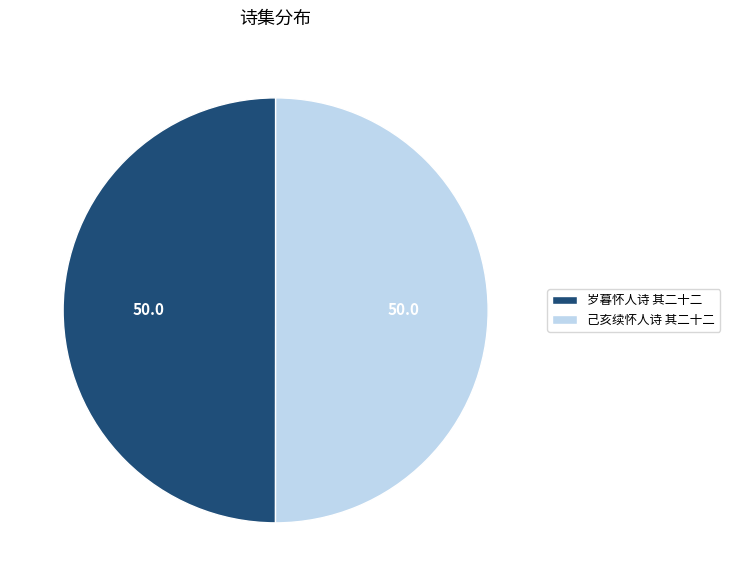

Count the number of slices in the pie.

2